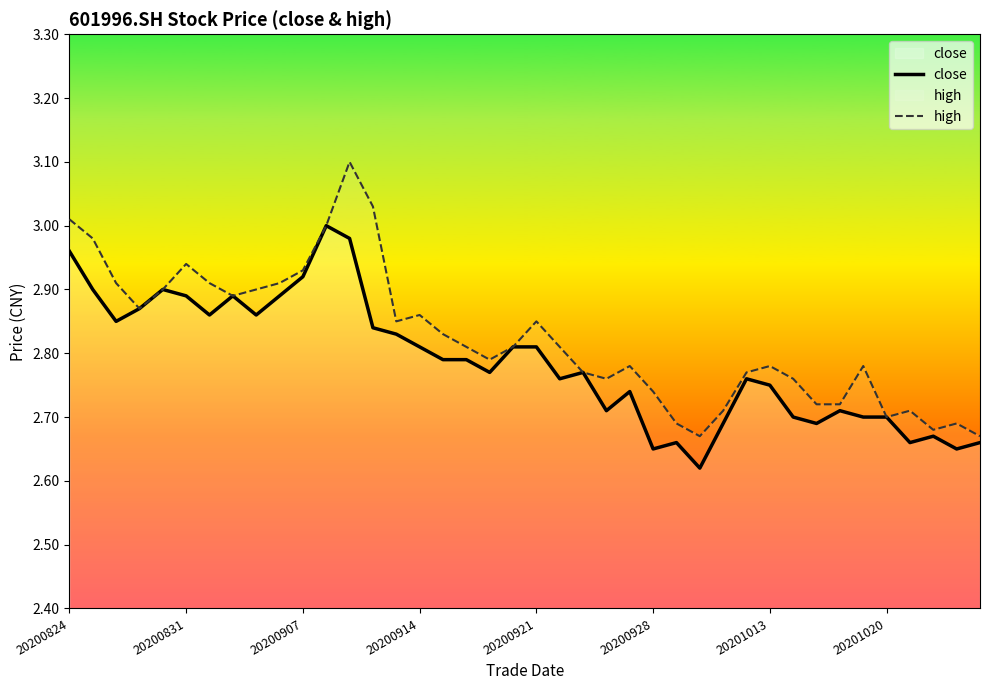

How many data points does each series have?

40